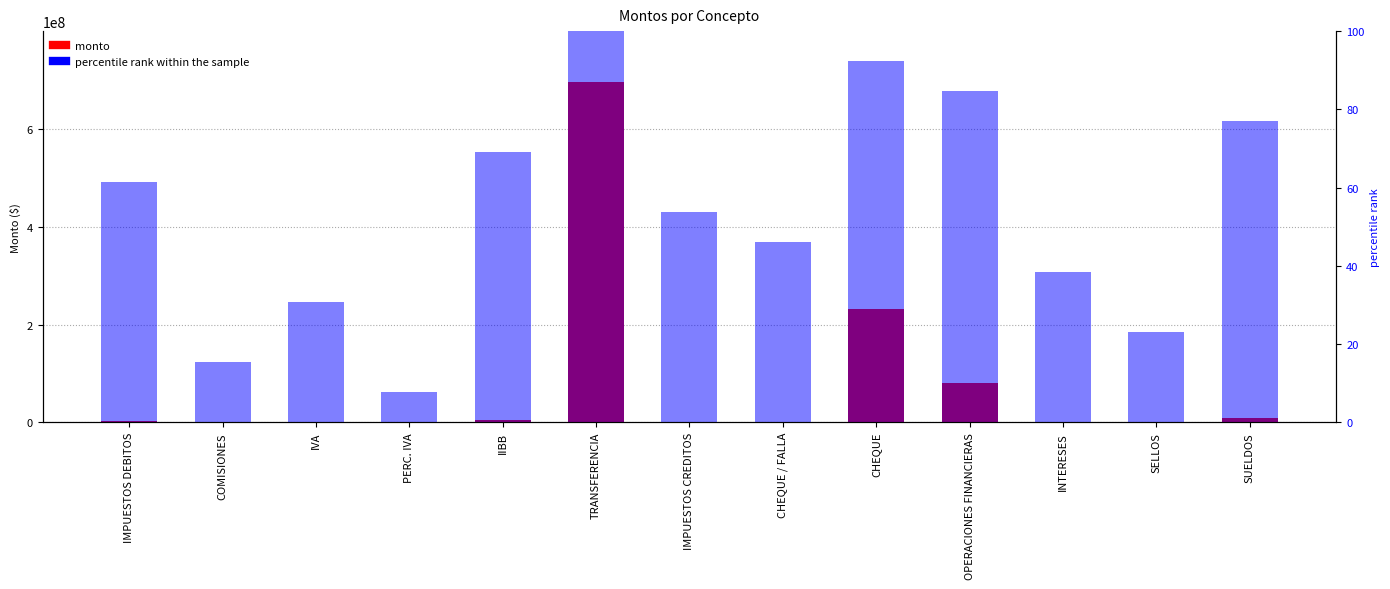

What is the label of the 2nd bar from the left?

COMISIONES